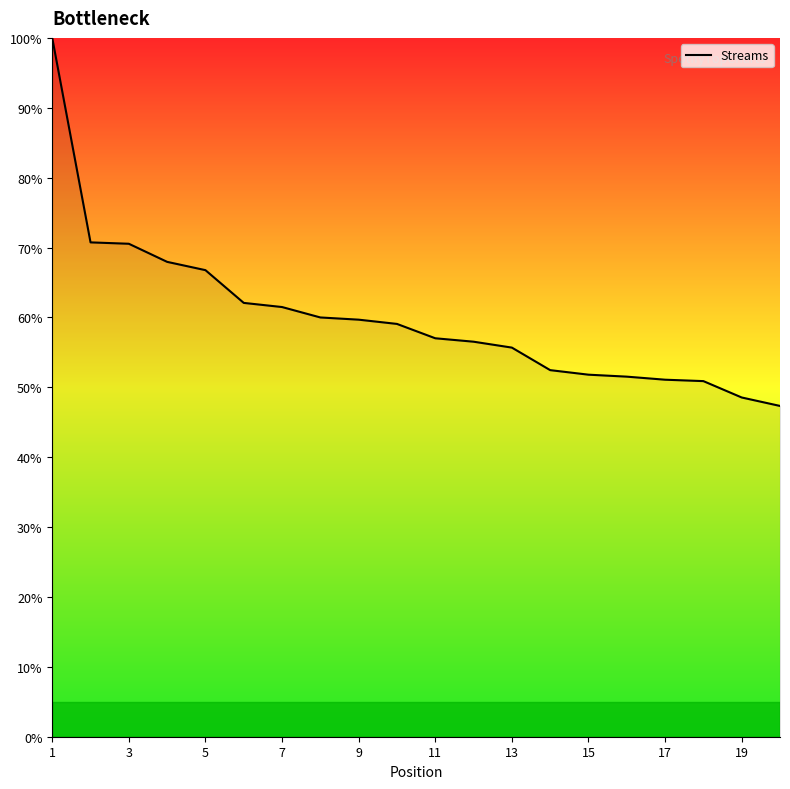

What is the difference between the maximum and minimum values?

52.7